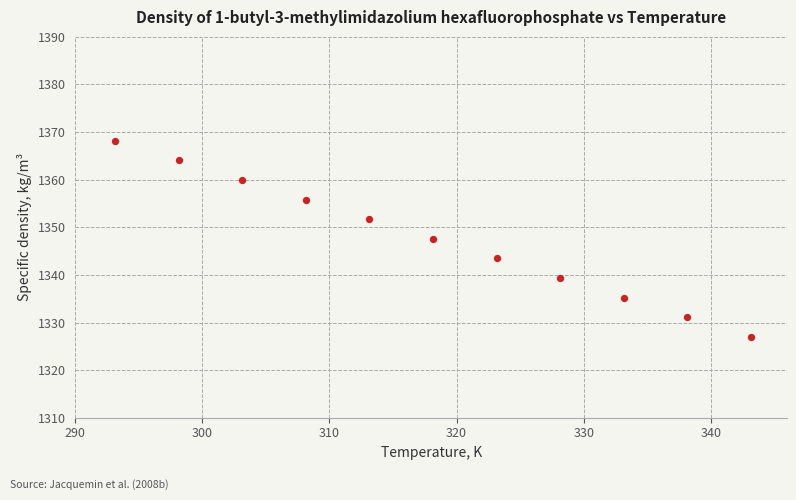

What is the average X value?

318.1